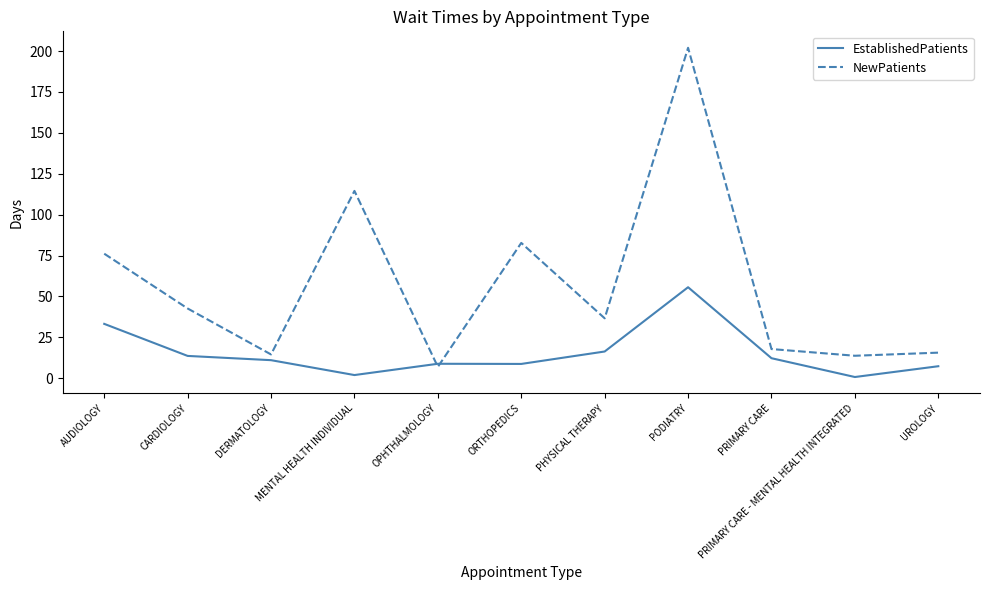

How many intersections are there between EstablishedPatients and NewPatients?

2